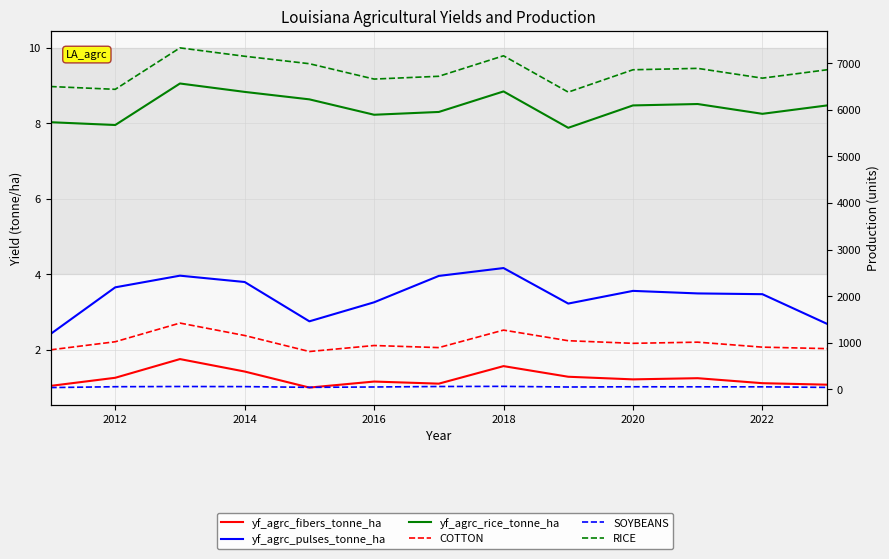

What is the difference between the maximum and minimum values in the yf_agrc_rice_tonne_ha series?

1.2